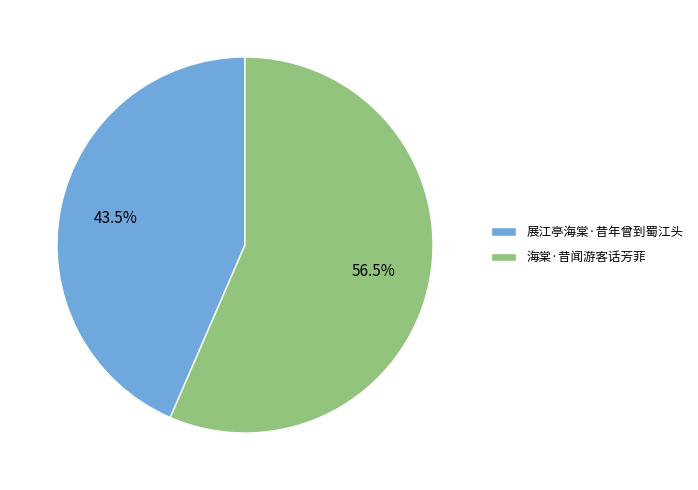

To the nearest percent, what is the combined percentage of 展江亭海棠·昔年曾到蜀江头 and 海棠·昔闻游客话芳菲?

100%